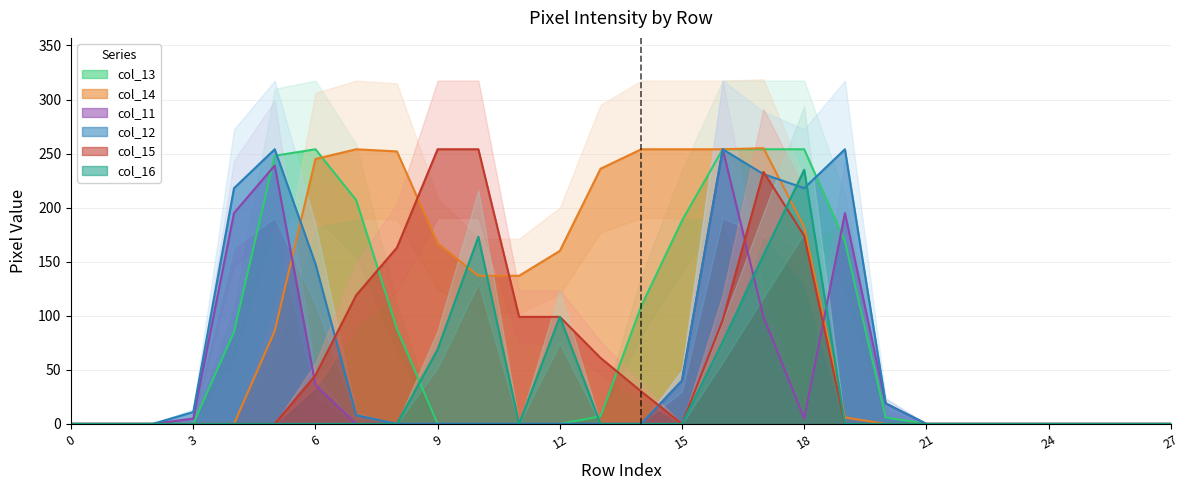

The col_13 series shows 0 at 0. True or false?

True